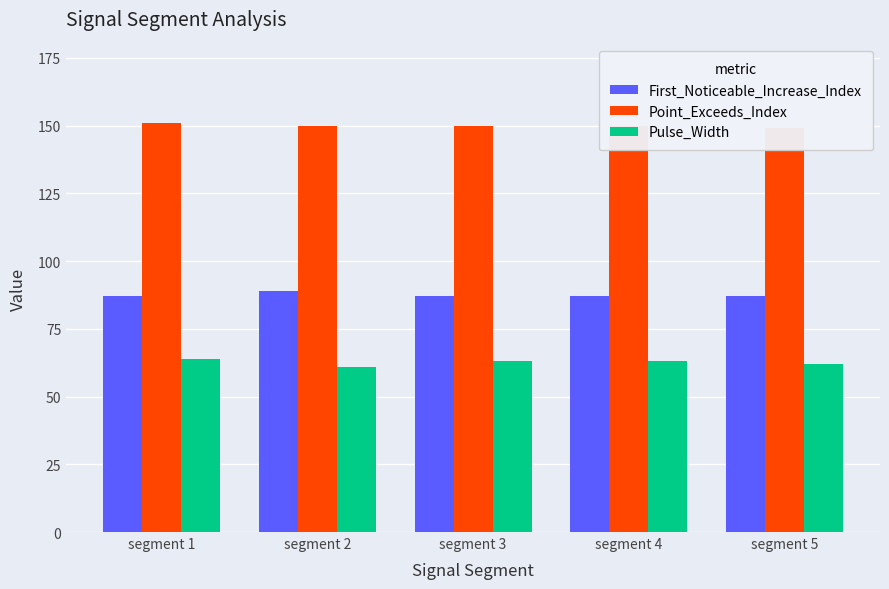

What are all the series names shown in the legend?

First_Noticeable_Increase_Index, Point_Exceeds_Index, Pulse_Width